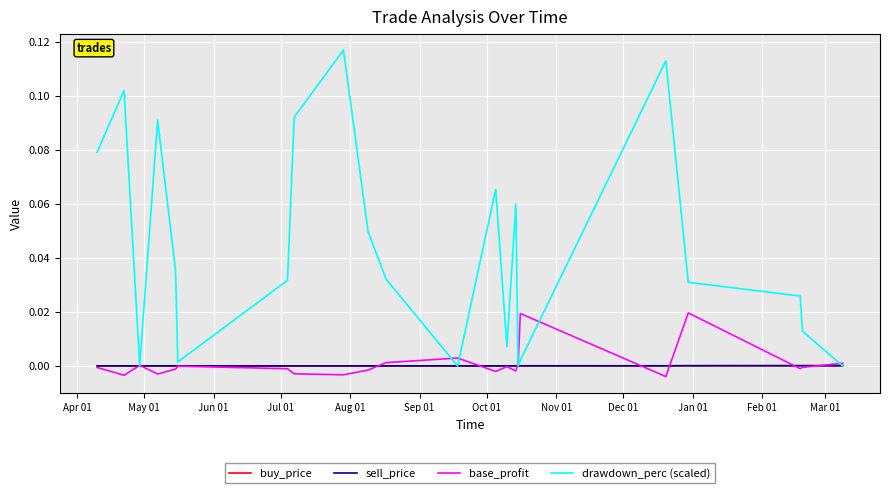

True or false: base_profit and drawdown_perc (scaled) cross at least once.

True